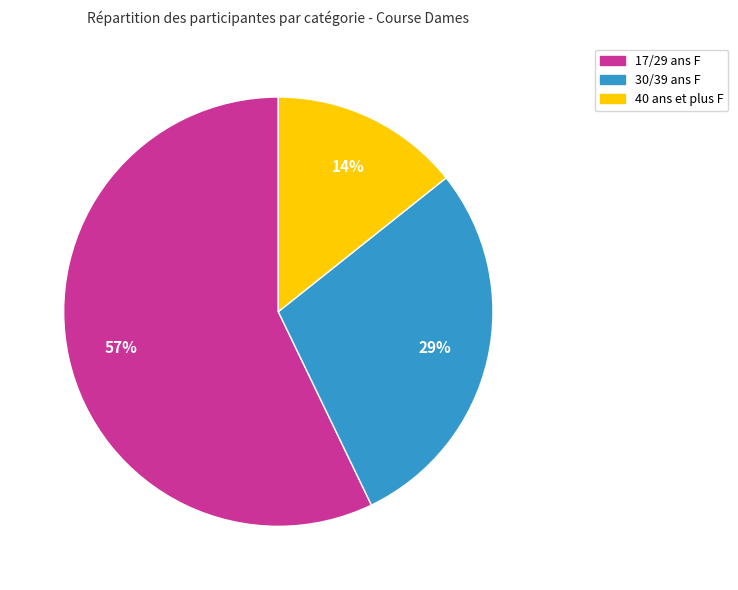

What is the ratio of the value at 30/39 ans F to the value at 17/29 ans F?

0.5